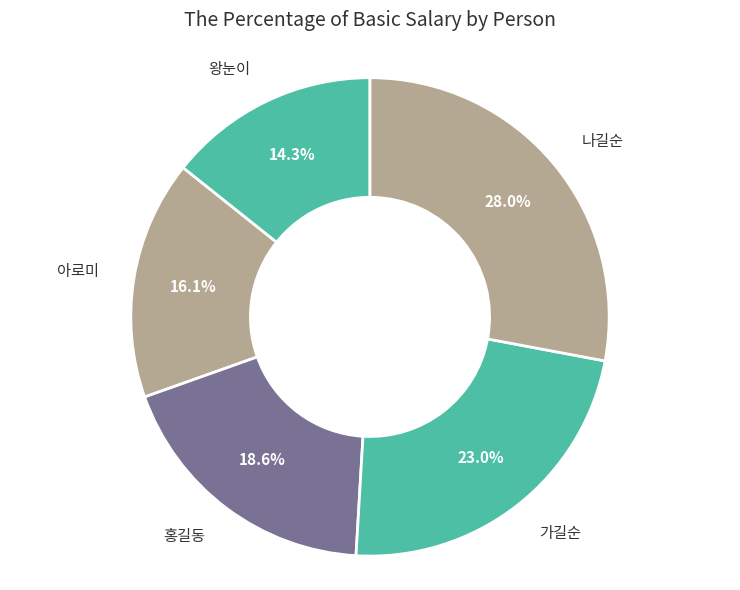

What percentage is the 아로미 slice, to the nearest percent?

16%